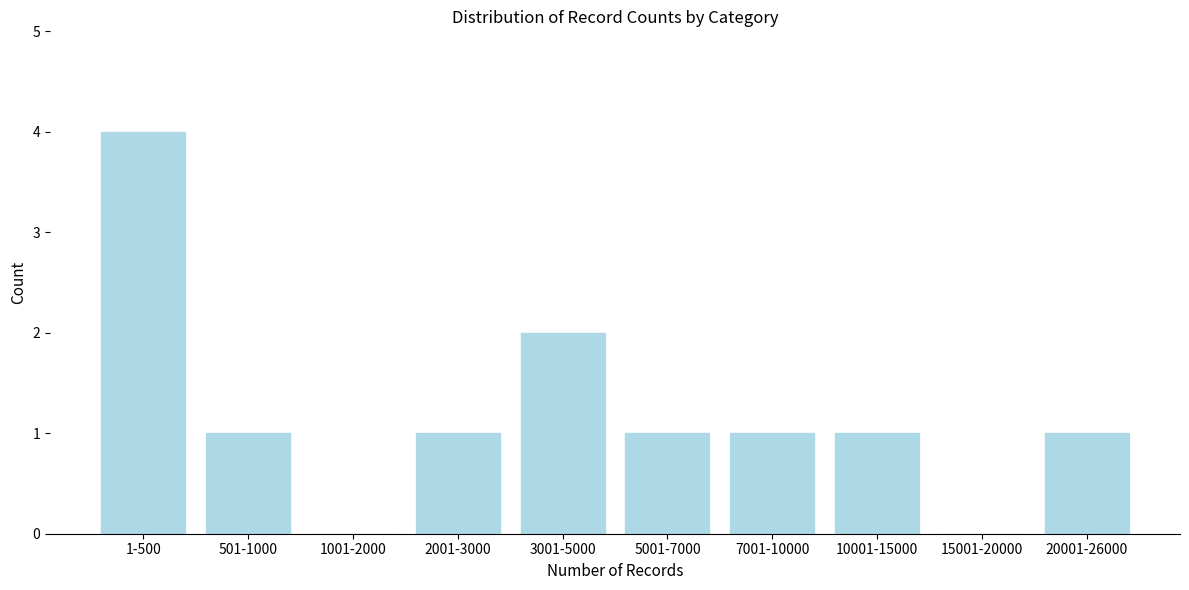

Reading left to right, list all the values displayed in this chart.

1-500=4	501-1000=1	1001-2000=0	2001-3000=1	3001-5000=2	5001-7000=1	7001-10000=1	10001-15000=1	15001-20000=0	20001-26000=1